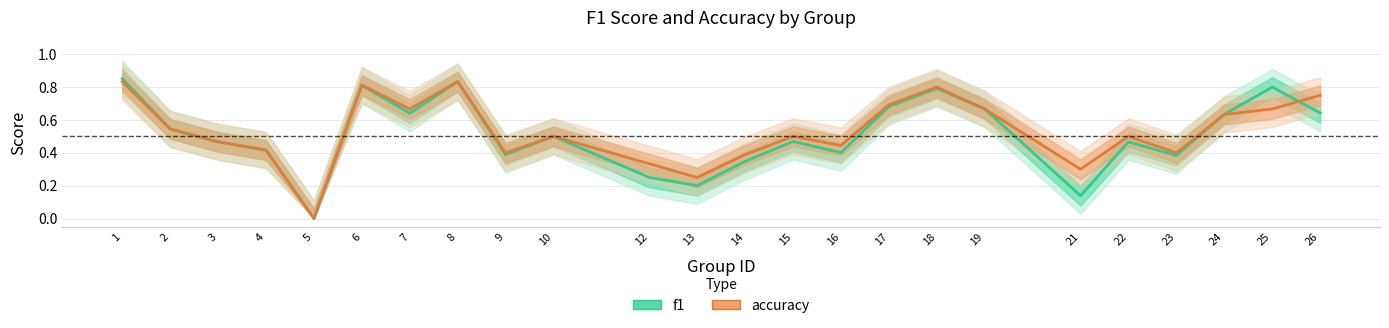

At which category does accuracy reach its first local peak?

6